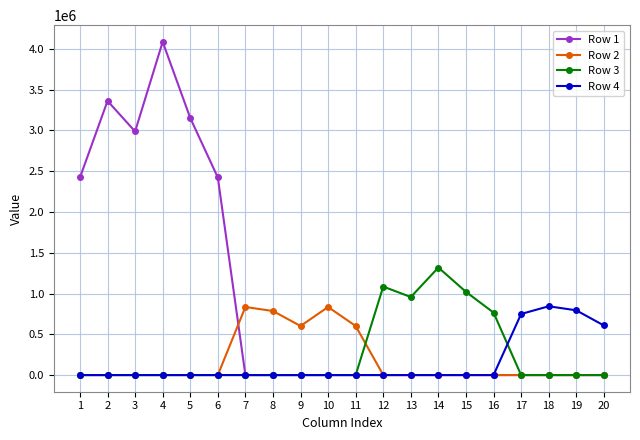

Reading left to right, list all the values displayed in this chart.

Row 1: 1=2422342	2=3361214	3=2986643	4=4085710	5=3151926	6=2422342	7=0	8=0	9=0	10=0	11=0	12=0	13=0	14=0	15=0	16=0	17=0	18=0	19=0	20=0
Row 2: 1=0	2=0	3=0	4=0	5=0	6=0	7=834664	8=785107	9=601525	10=834664	11=601525	12=0	13=0	14=0	15=0	16=0	17=0	18=0	19=0	20=0
Row 3: 1=0	2=0	3=0	4=0	5=0	6=0	7=0	8=0	9=0	10=0	11=0	12=1084704	13=956823	14=1318298	15=1020295	16=765978	17=0	18=0	19=0	20=0
Row 4: 1=0	2=0	3=0	4=0	5=0	6=0	7=0	8=0	9=0	10=0	11=0	12=0	13=0	14=0	15=0	16=0	17=748833	18=843341	19=793886	20=608255